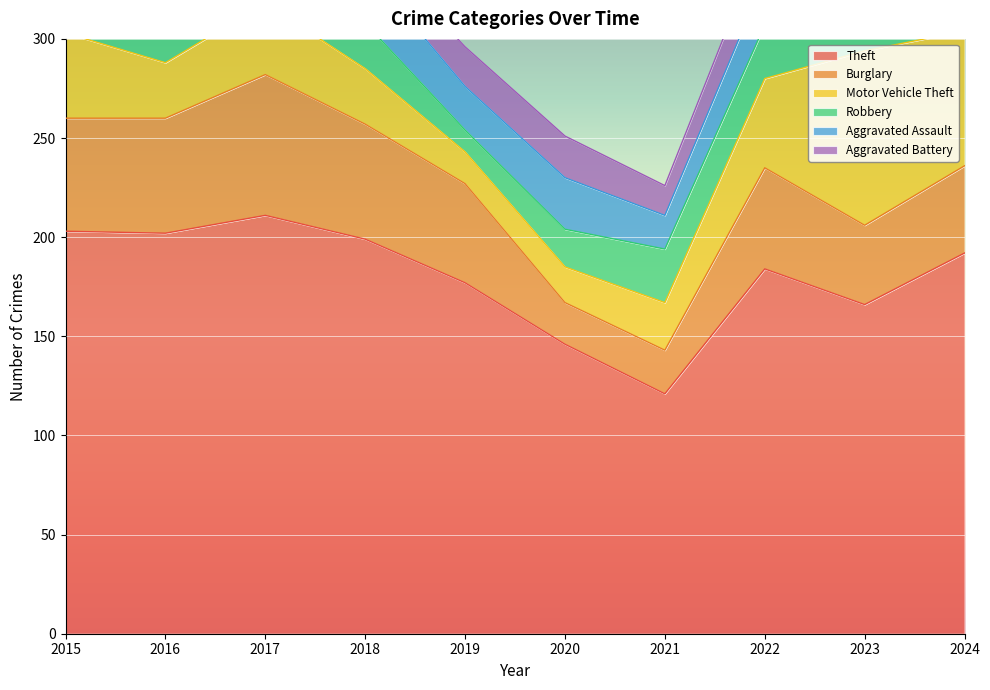

Which series has the largest total across all categories?

Theft